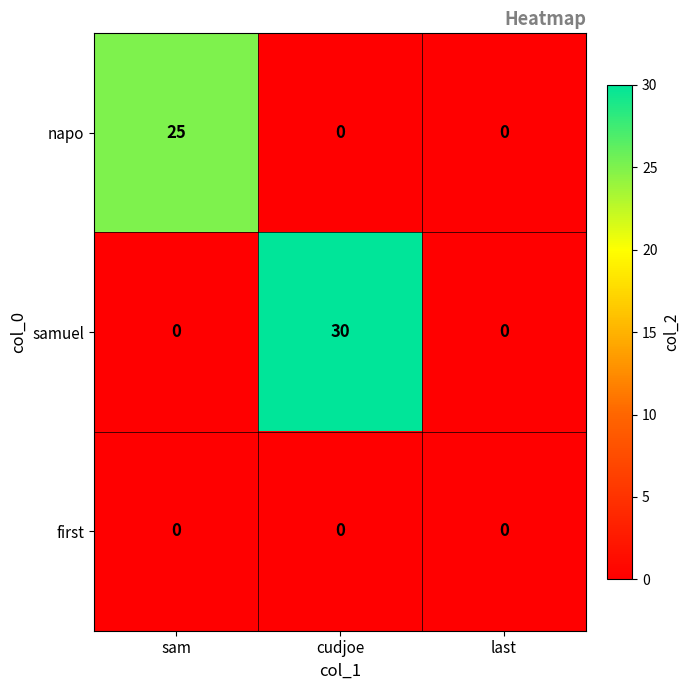

Rank the series by their average value, from highest to lowest.

samuel, napo, first